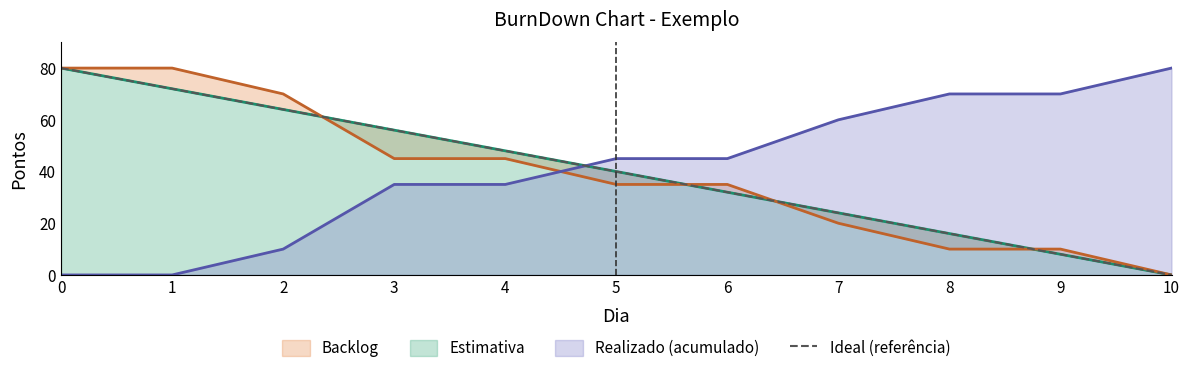

What is the greatest value displayed?

80